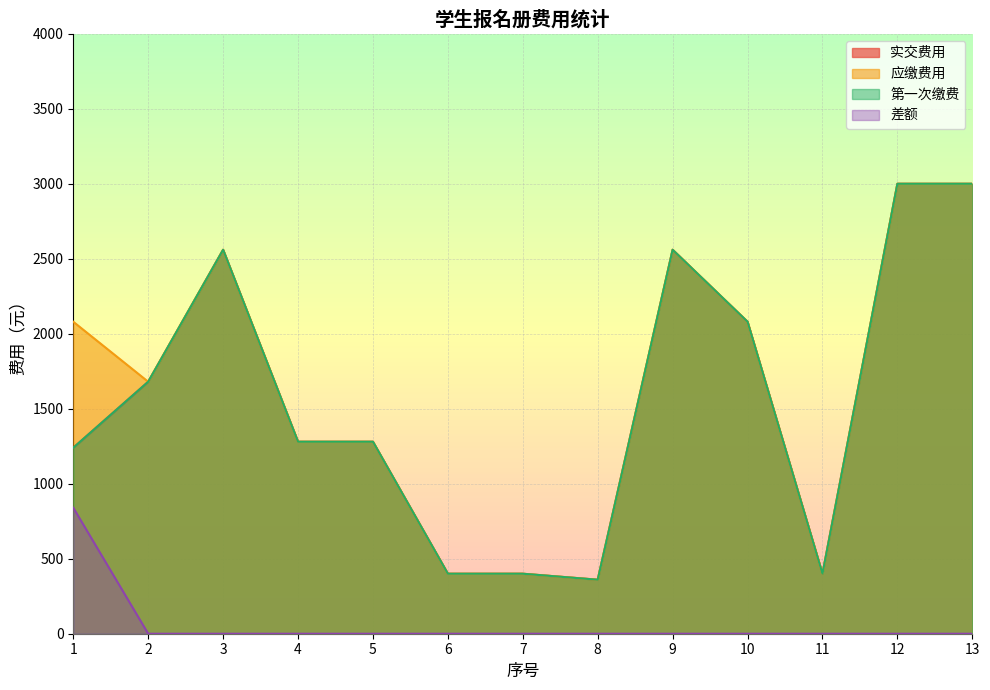

Does the chart display data point markers on the line(s)?

No